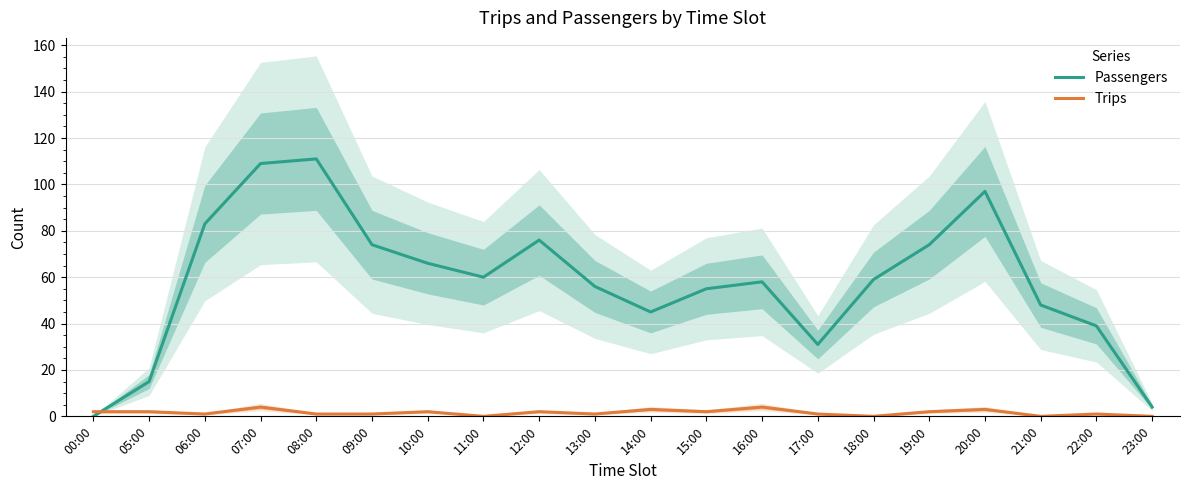

How many times do Trips and Passengers cross each other?

1